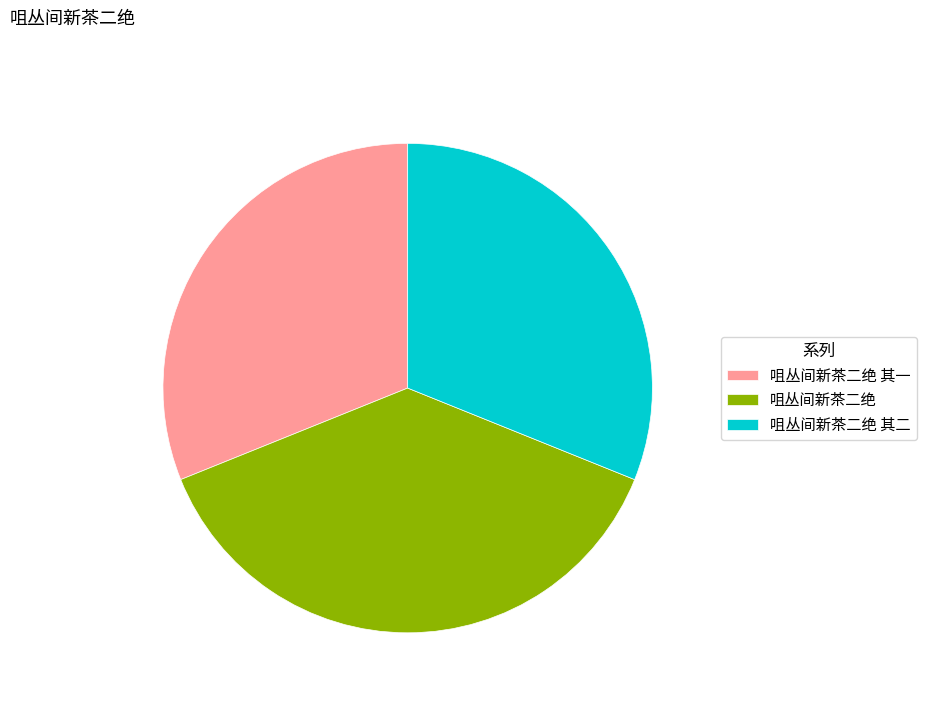

How many slices are in this pie chart?

3